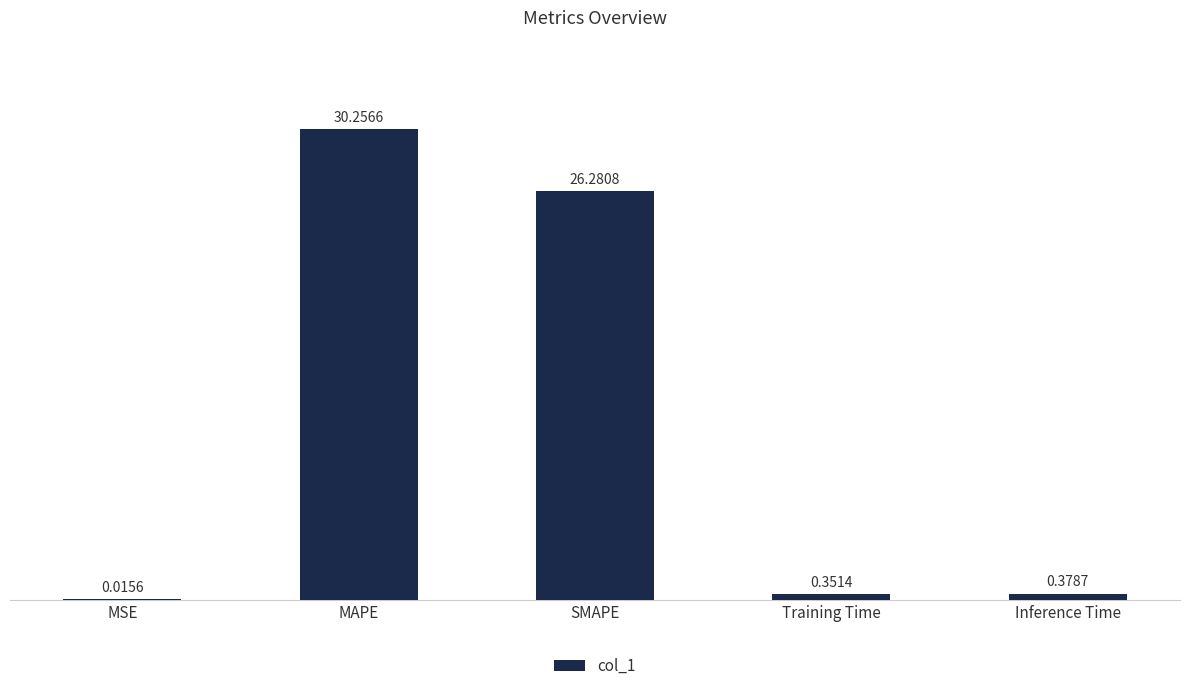

Which has a higher value, SMAPE or Training Time?

SMAPE